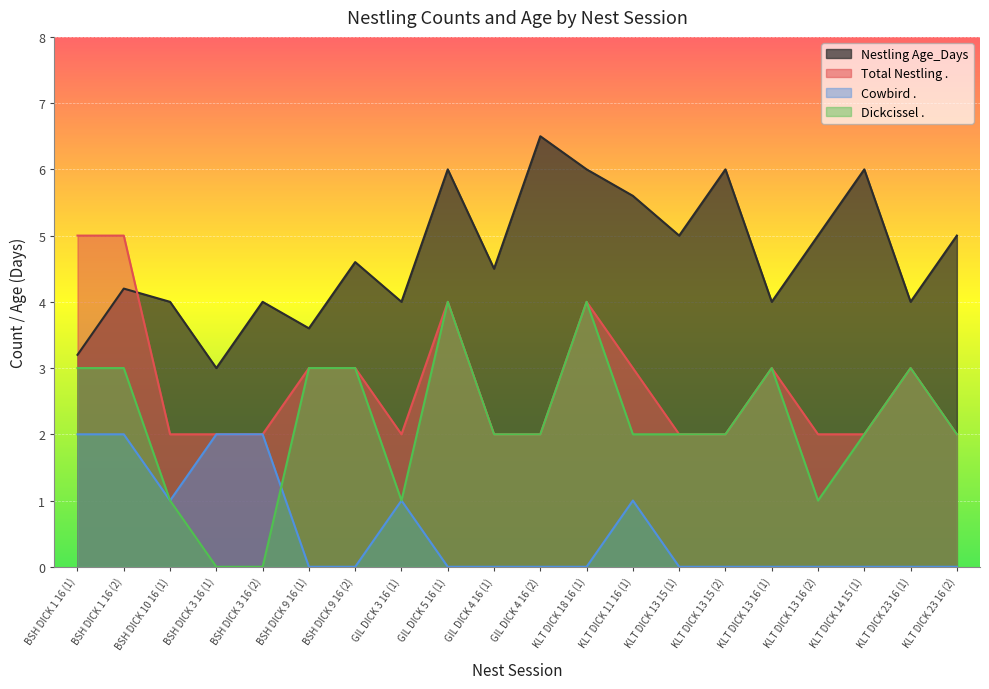

List the series in order of their peak value, highest first.

Nestling Age_Days, Total Nestling ., Dickcissel ., Cowbird .